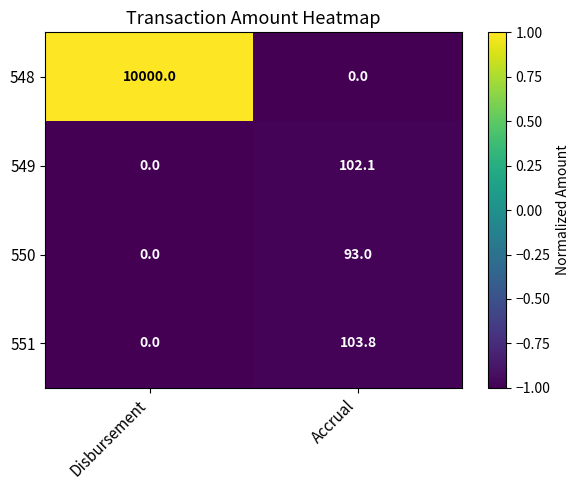

Reading left to right, list all the values displayed in this chart.

548: 10000.0	0.0
549: 0.0	102.1
550: 0.0	93.0
551: 0.0	103.8